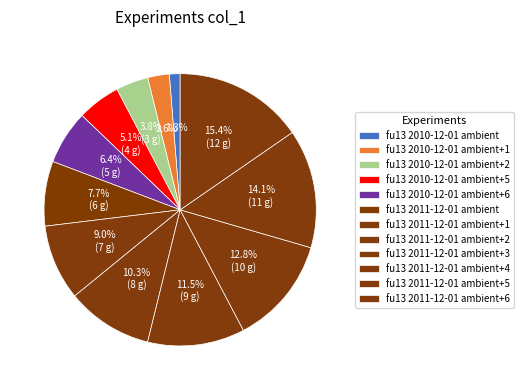

What is the smallest slice in the pie chart?

fu13 2010-12-01 ambient